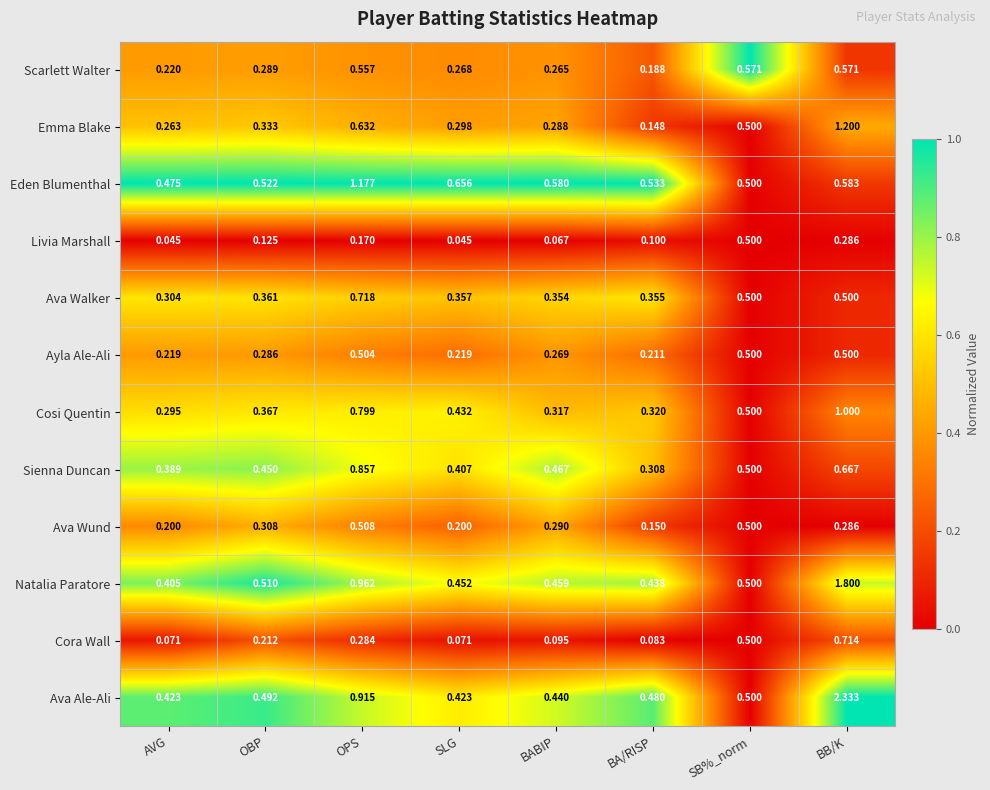

Which series has the largest total across all categories?

Ava Ale-Ali